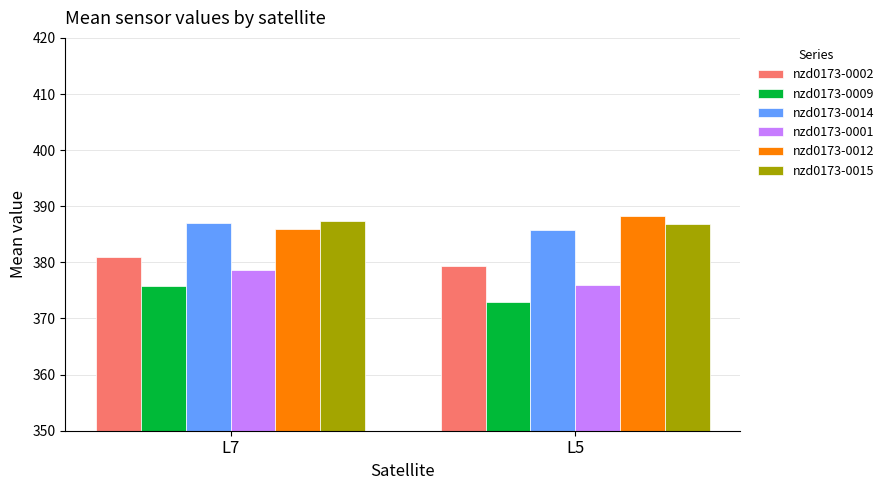

What is the value of the nzd0173-0015 bar at the 2nd from the left?

386.8